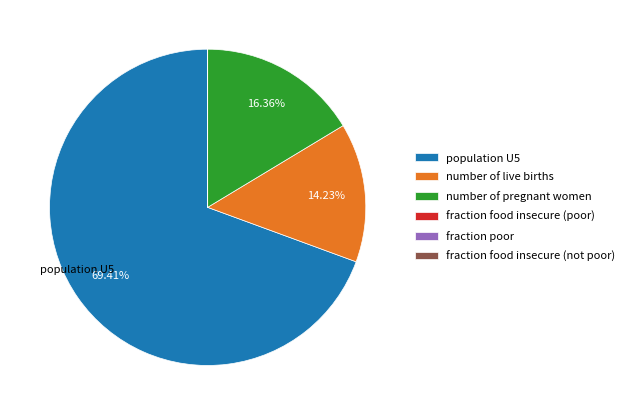

To the nearest percent, what is the difference between the number of pregnant women and population U5 slice percentages?

53%